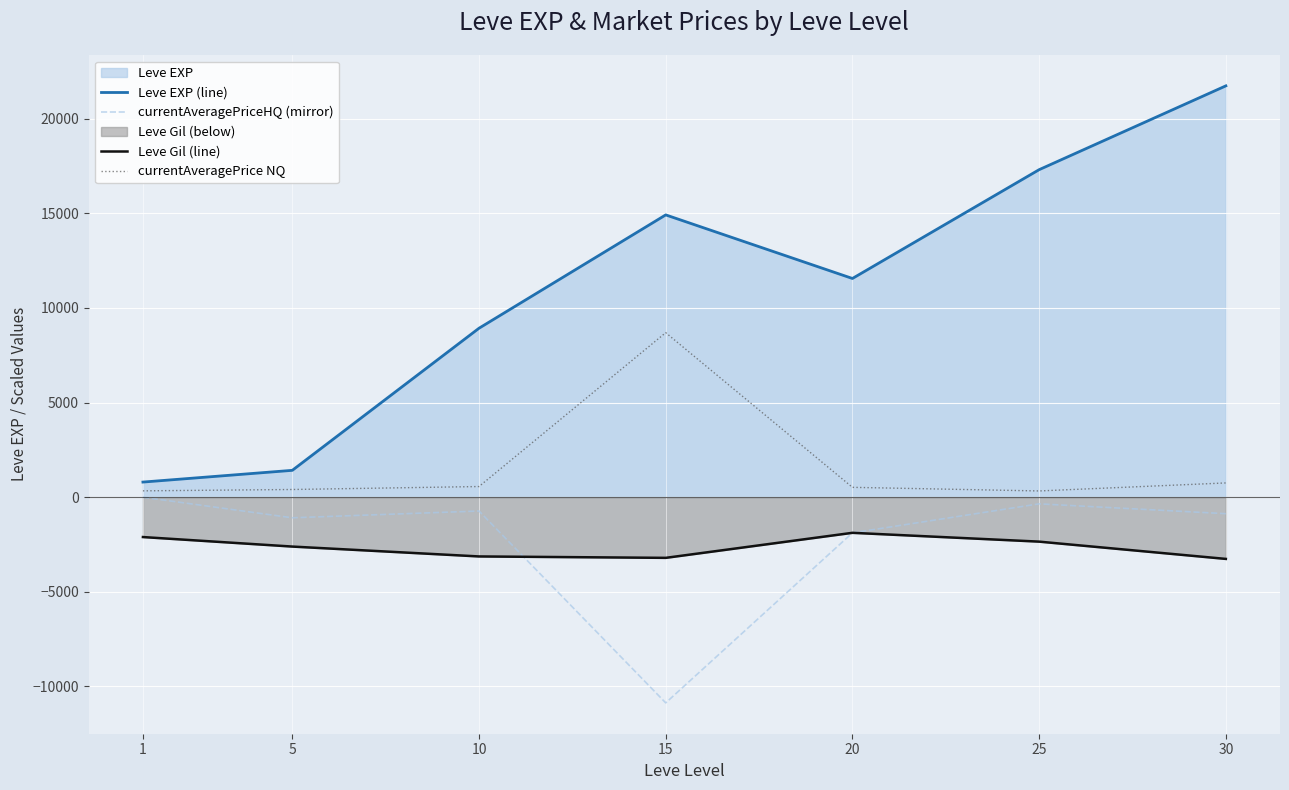

How many data points in currentAveragePriceHQ (mirror) are less than -870?

4